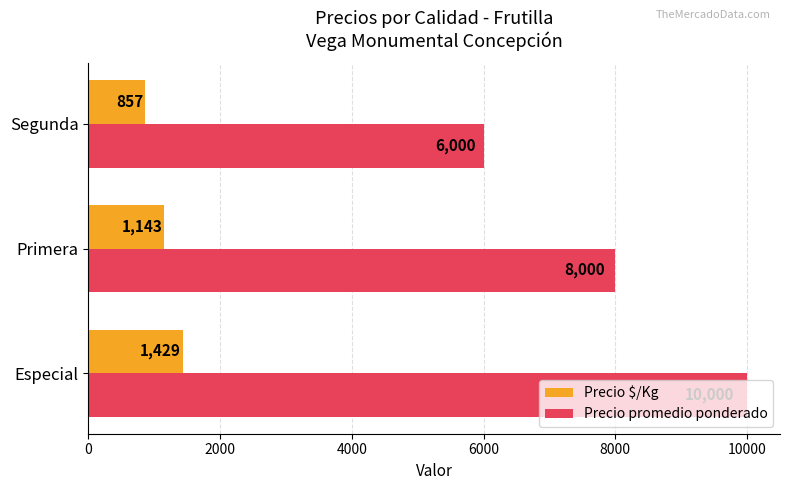

Which series has the widest spread of values?

Precio promedio ponderado